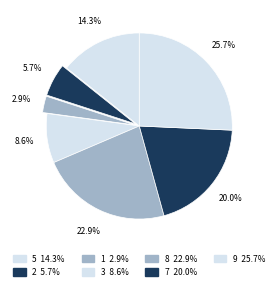

How many slices are in this pie chart?

7